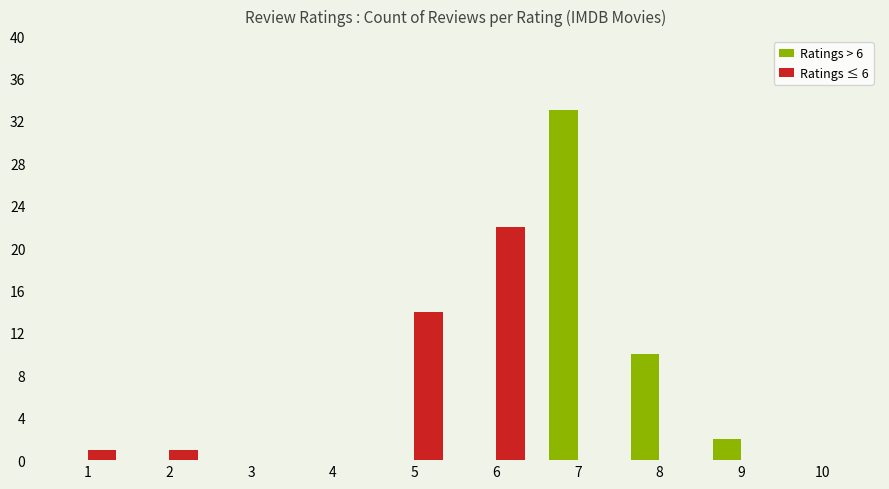

Is it true that Ratings ≤ 6 equals -12 at 10?

False